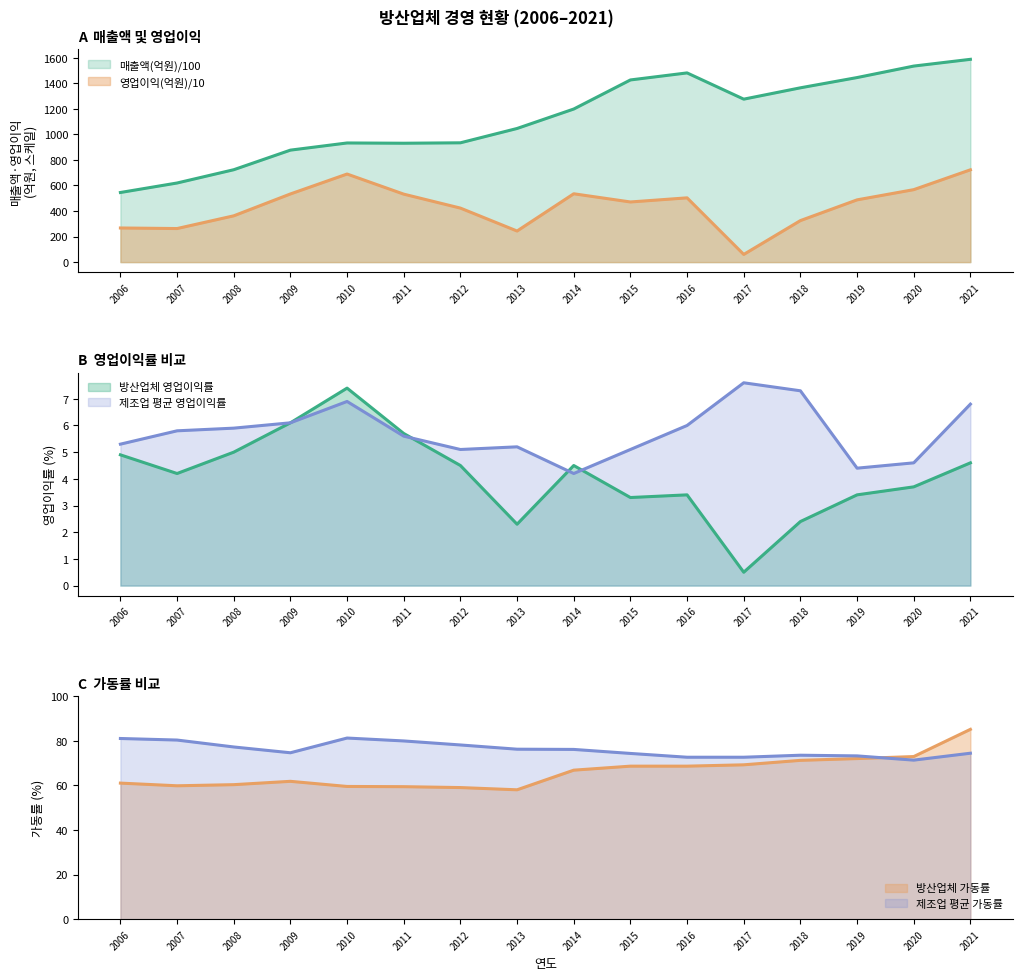

Which category has the highest value in the 제조업 평균 가동률 series?

2010